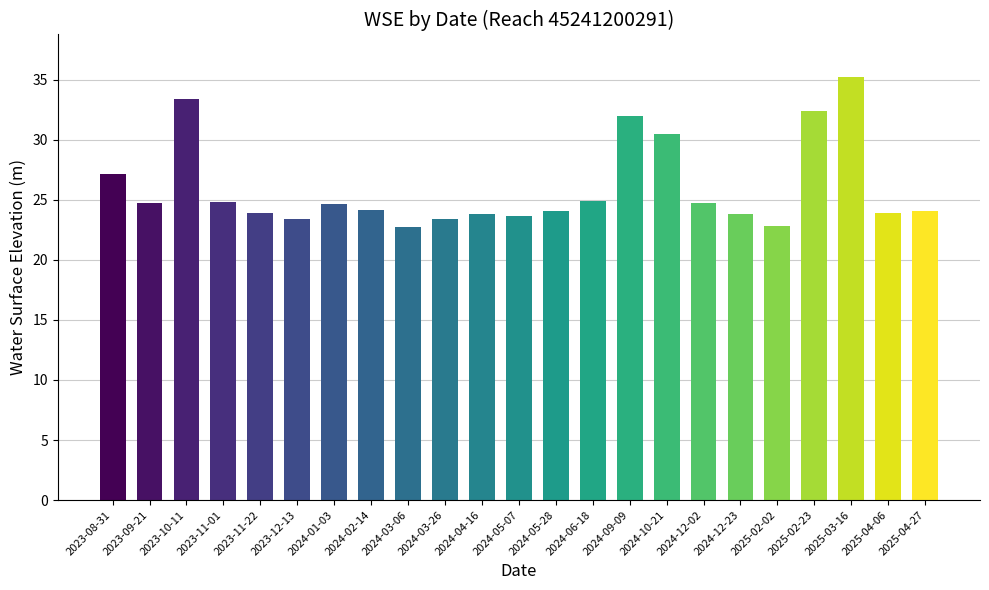

How many categories are shown in the chart?

23